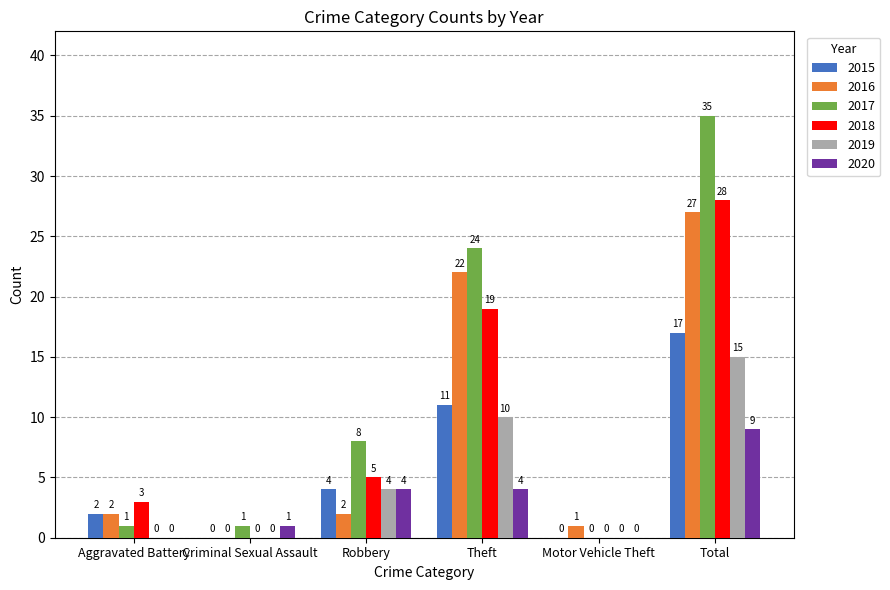

What is the total value across all series at Total?

131